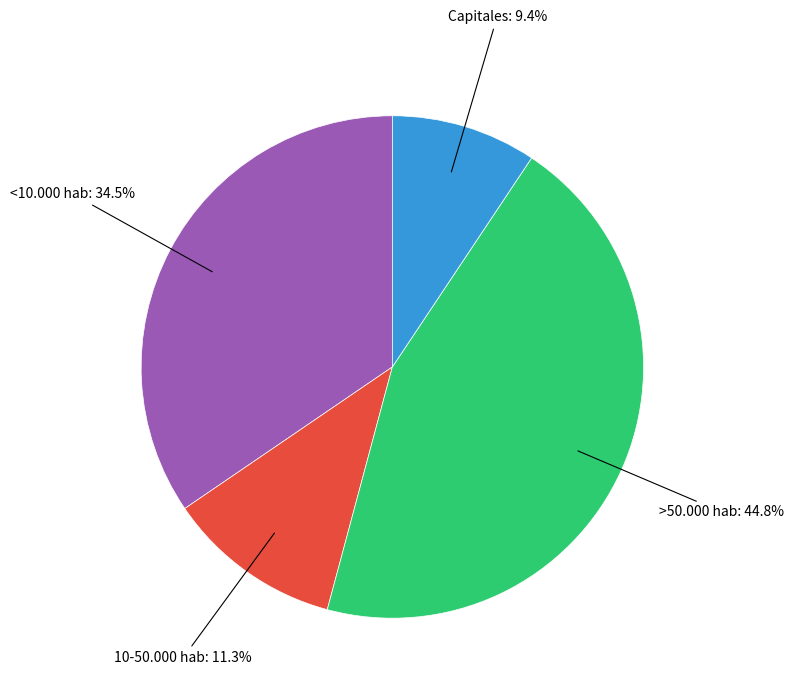

Rank the categories by value from lowest to highest.

Capitales, 10-50.000 hab, <10.000 hab, >50.000 hab